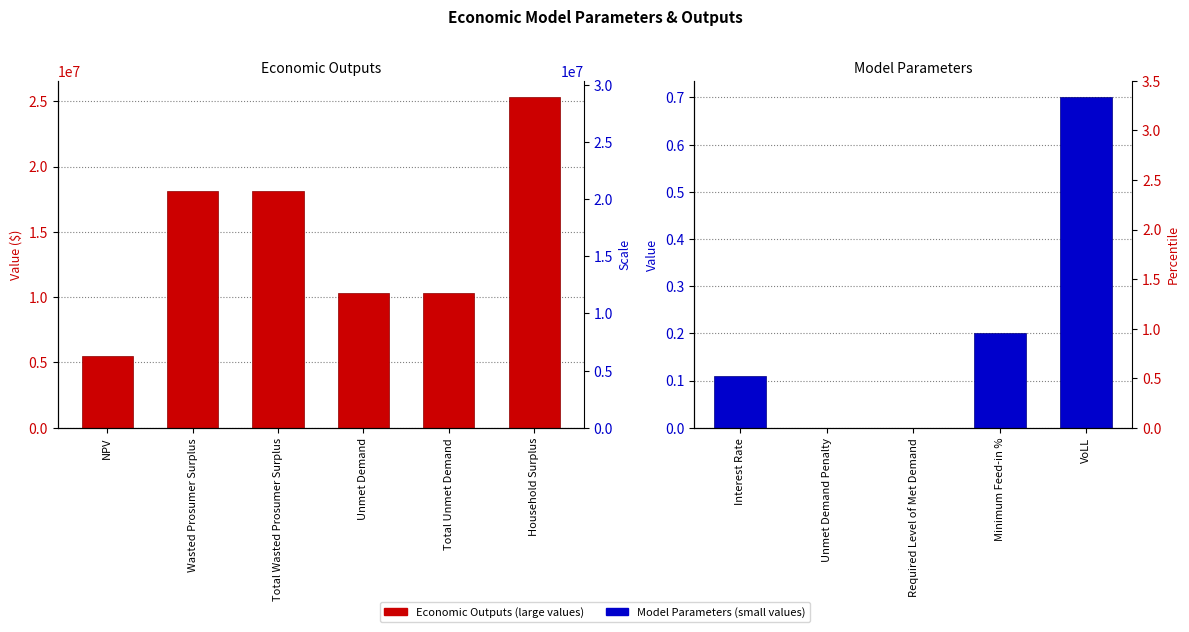

What is the ratio of the value at Unmet Demand to the value at Total Wasted Prosumer Surplus?

0.6